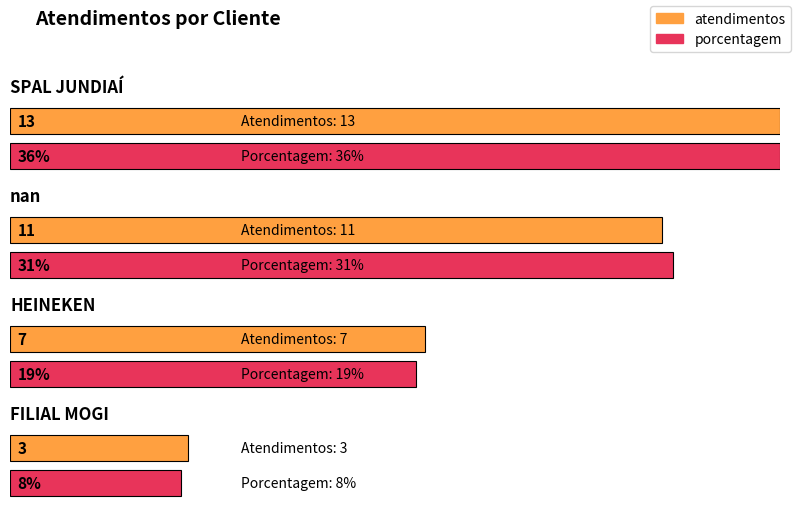

What is the label of the 4th bar from the right?

SPAL JUNDIAÍ